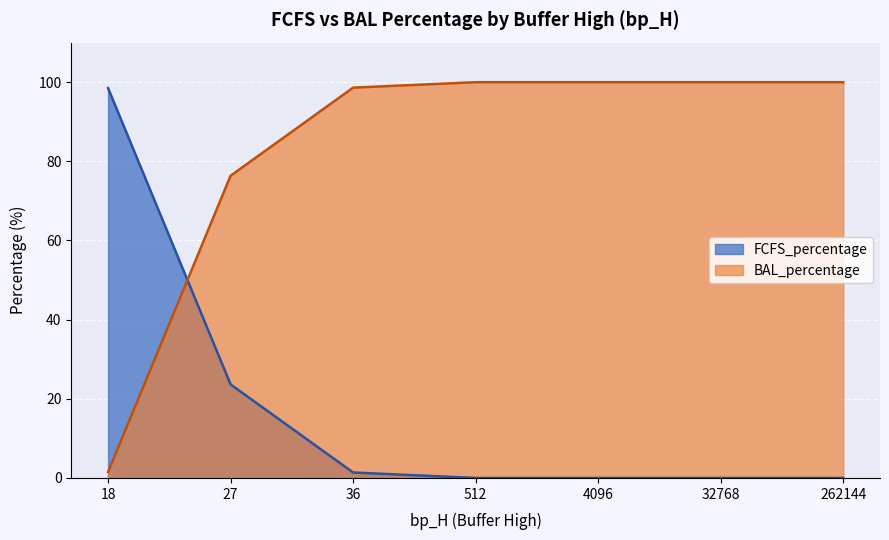

List the series in order of their overall mean, highest first.

BAL_percentage, FCFS_percentage